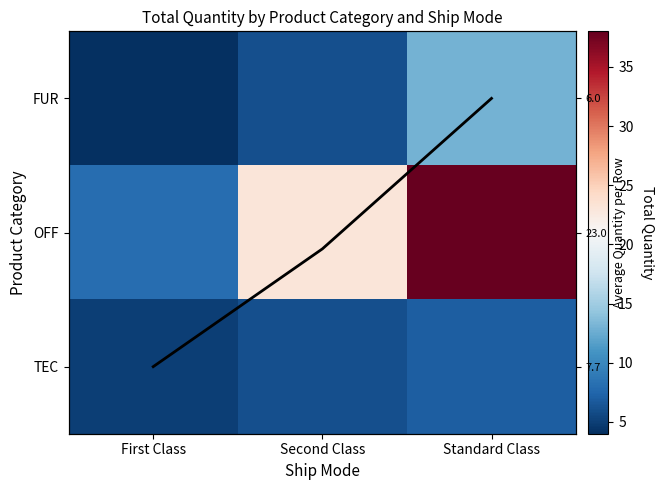

True or false: Column mean trend has a value of 2.0 at First Class.

True